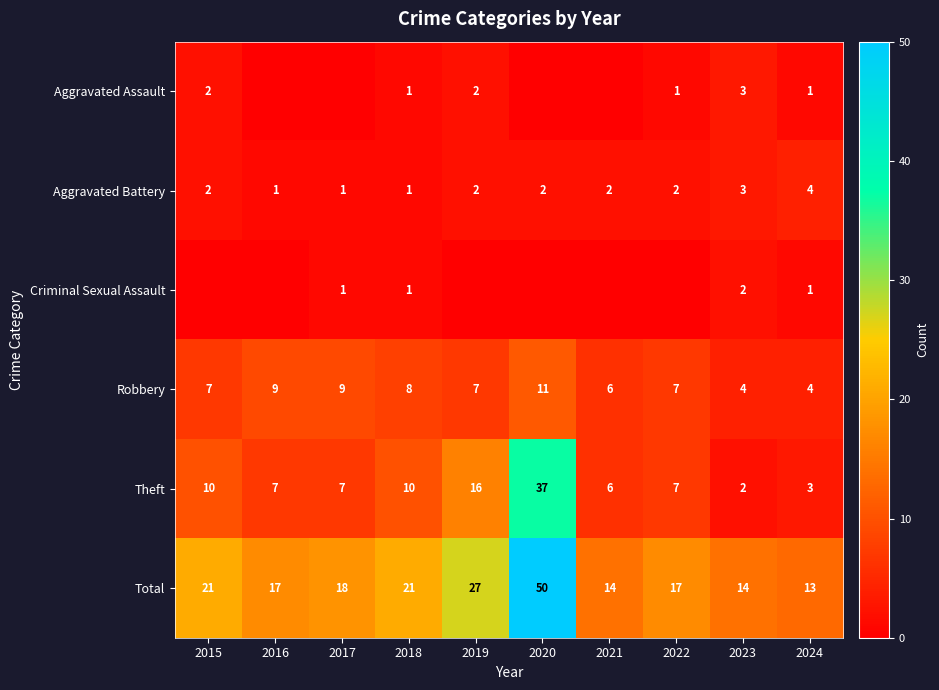

What is the sum of all Total values?

212